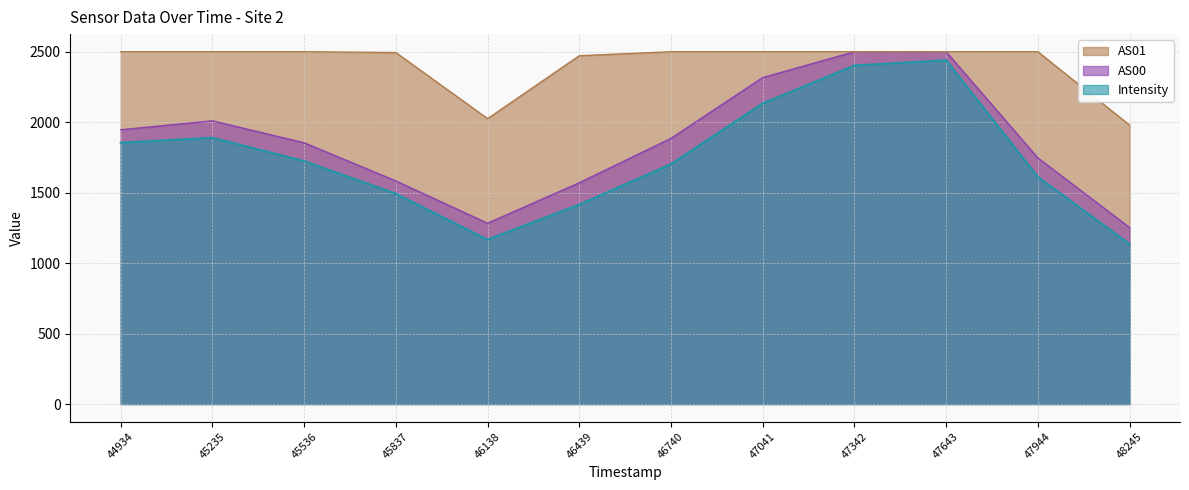

At which label does AS00 reach its minimum?

48245